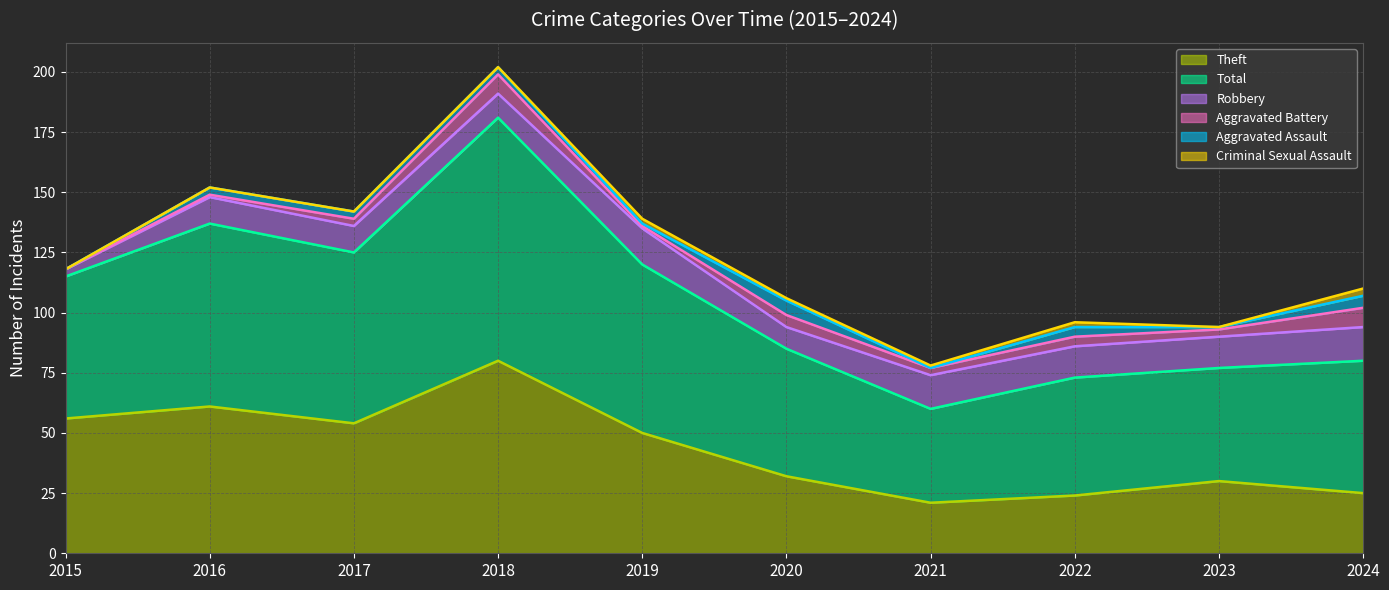

Where is Aggravated Assault nearest to the value 3?

2016